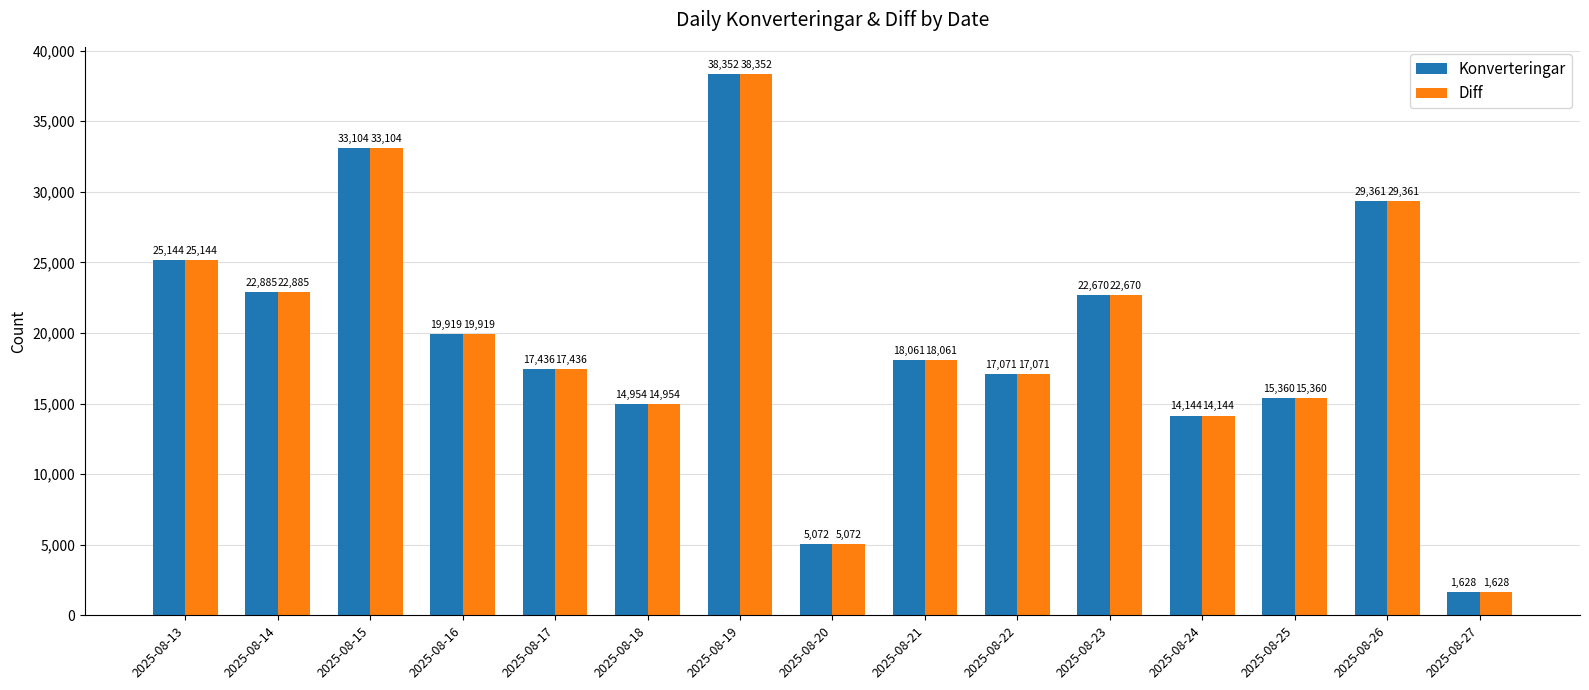

What is the total value across all series at 2025-08-22?

34142